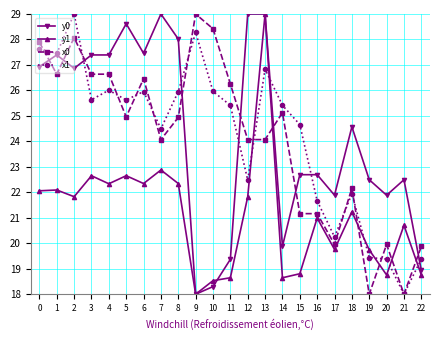

At which label is x1 closest to 23?

12